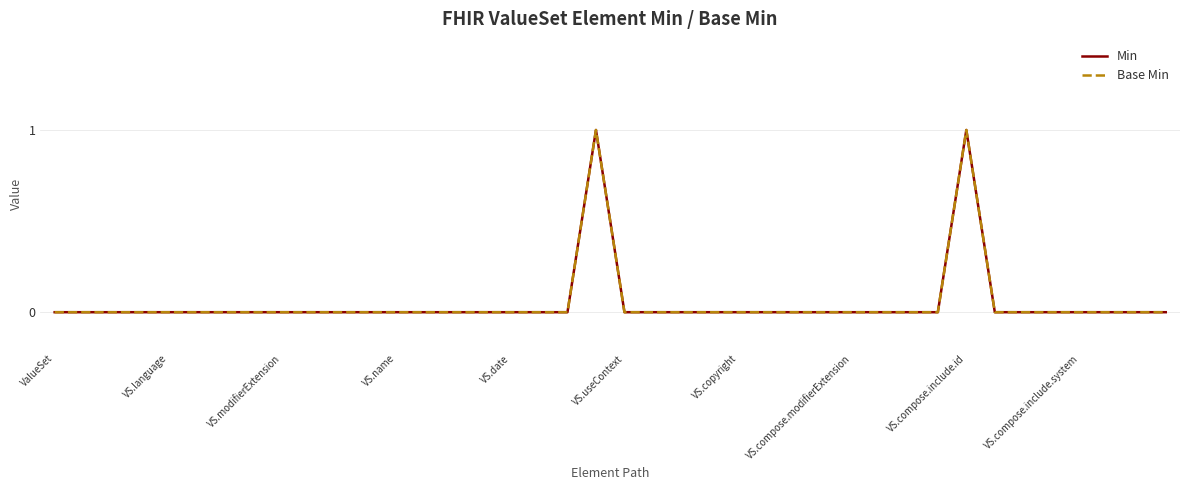

True or false: Min and Base Min intersect in this chart.

False